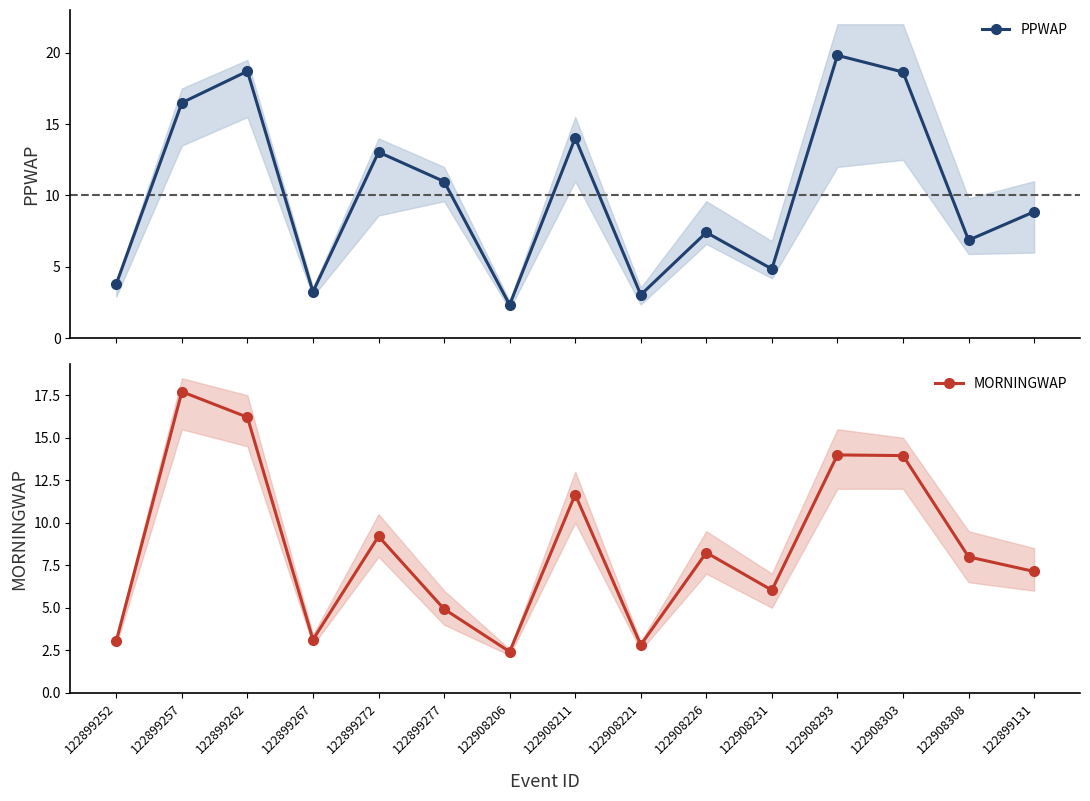

Rank the series by their maximum value, from highest to lowest.

PPWAP, MORNINGWAP